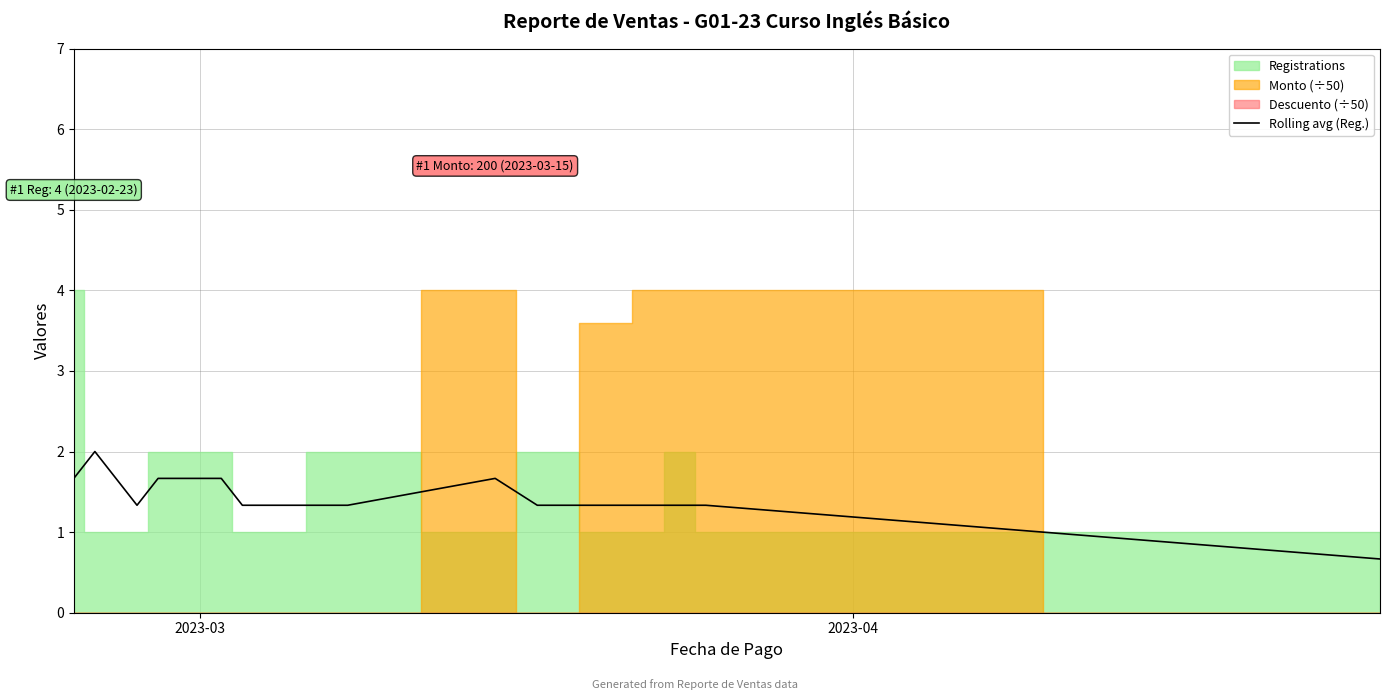

What is the value of the 14th point from the left?

1.3